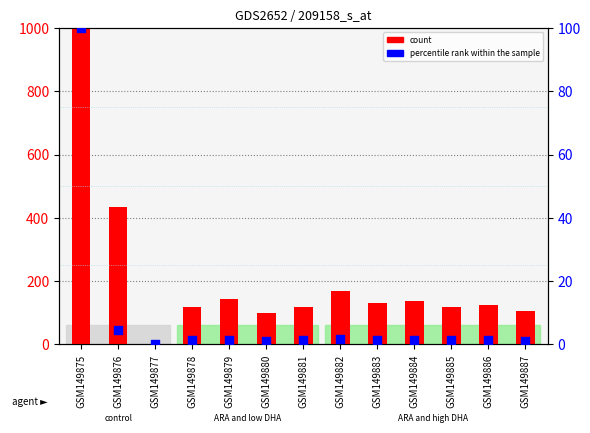

What are all the series names shown in the legend?

count, percentile rank within the sample